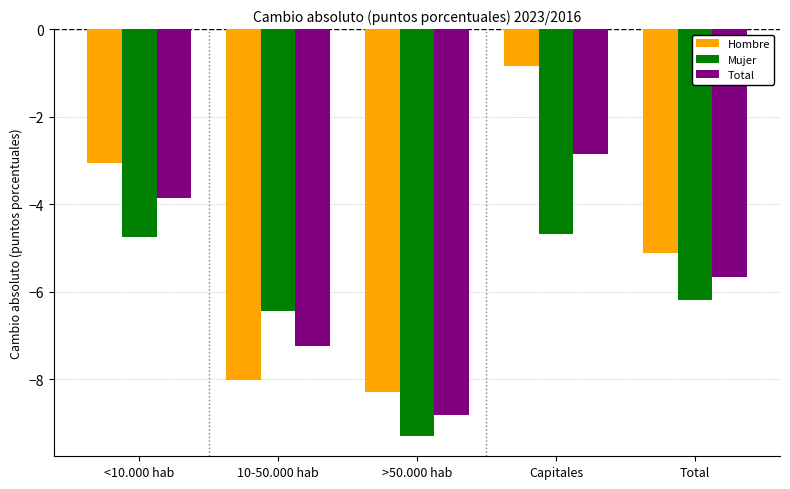

What is the total value across all series at <10.000 hab?

-11.7